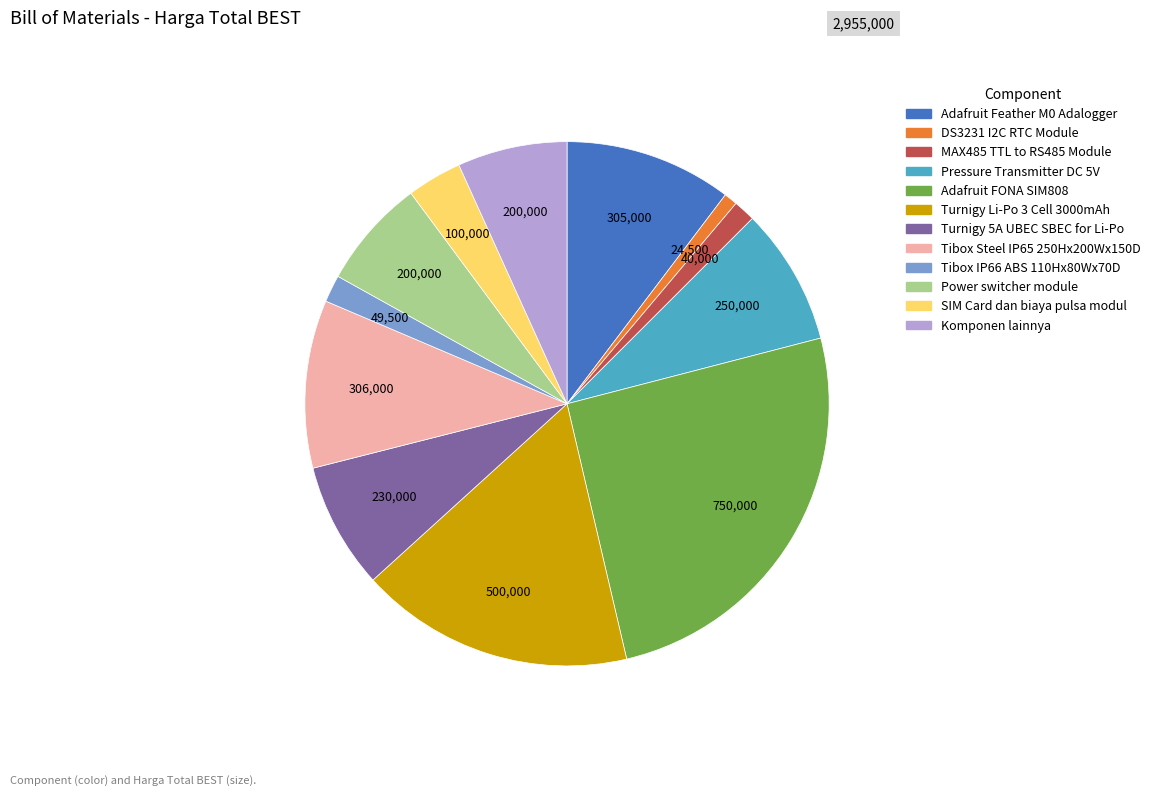

Is it true that MAX485 TTL to RS485 Module is 11% of the pie?

False